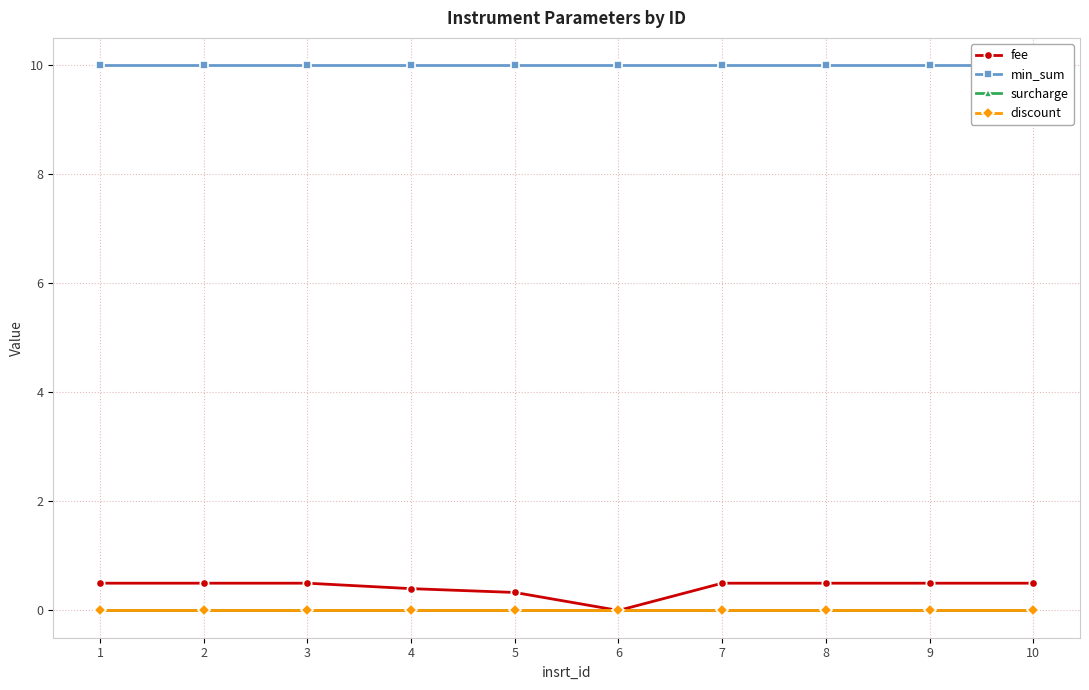

Between 1 and 6, which series saw the biggest shift?

fee